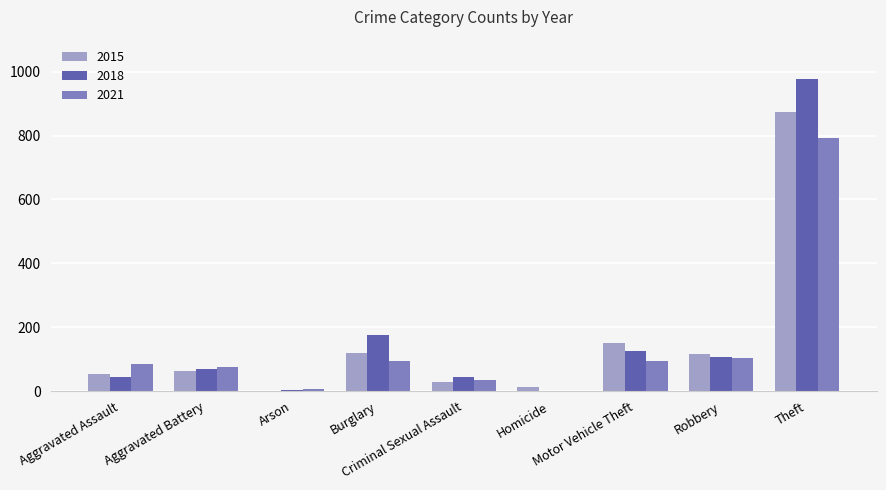

The 2015 series shows 13 at Homicide. True or false?

True